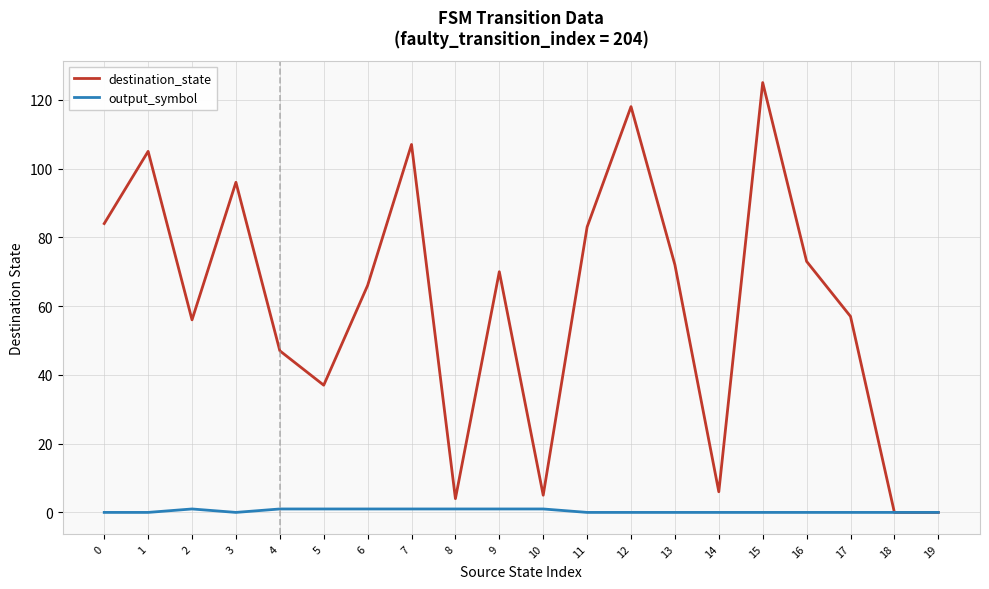

List the series in order of their overall mean, lowest first.

output_symbol, destination_state